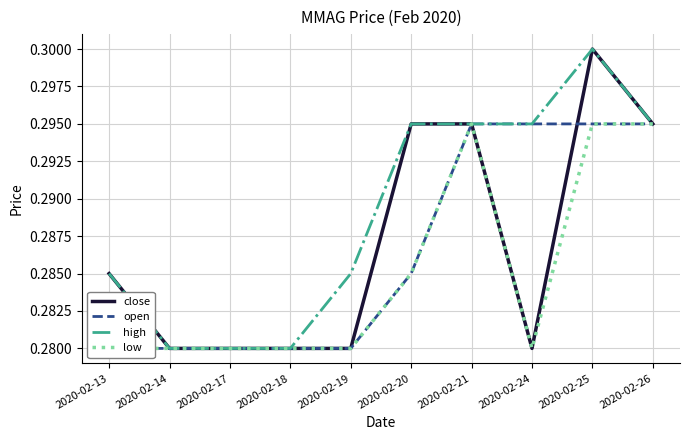

What are all the series names shown in the legend?

close, open, high, low